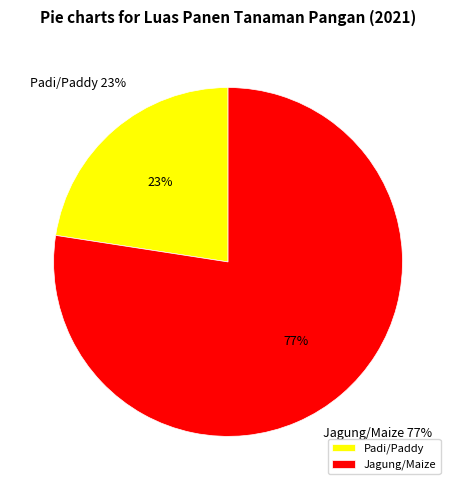

Which slice represents more than half of the pie?

Jagung/Maize